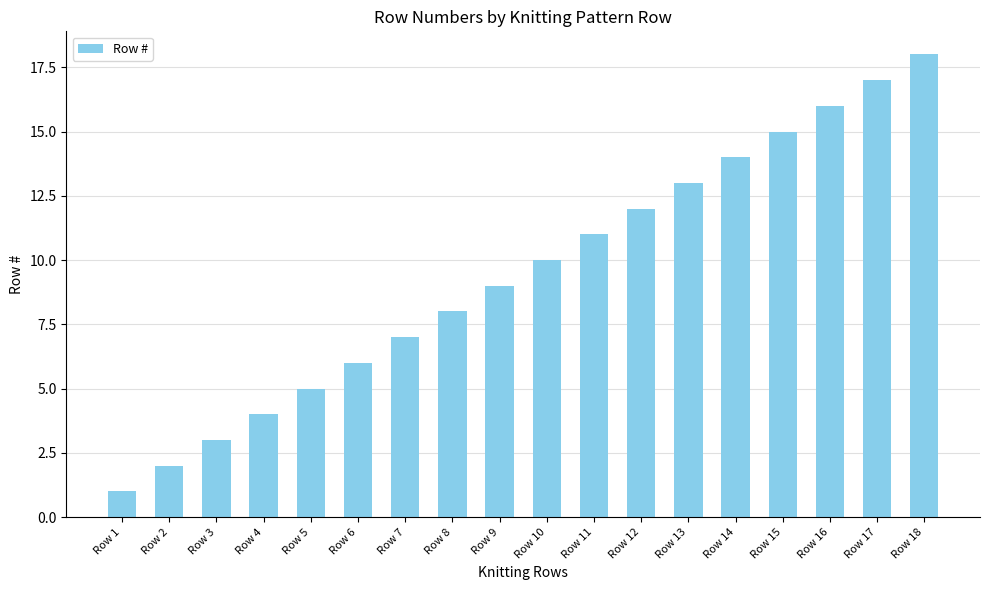

Is it true that the value at Row 13 is 4?

False